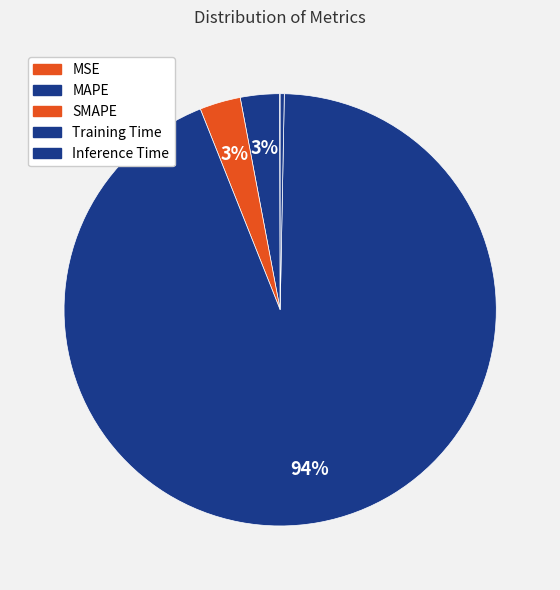

Do Training Time and SMAPE together represent more than half of the pie?

Yes